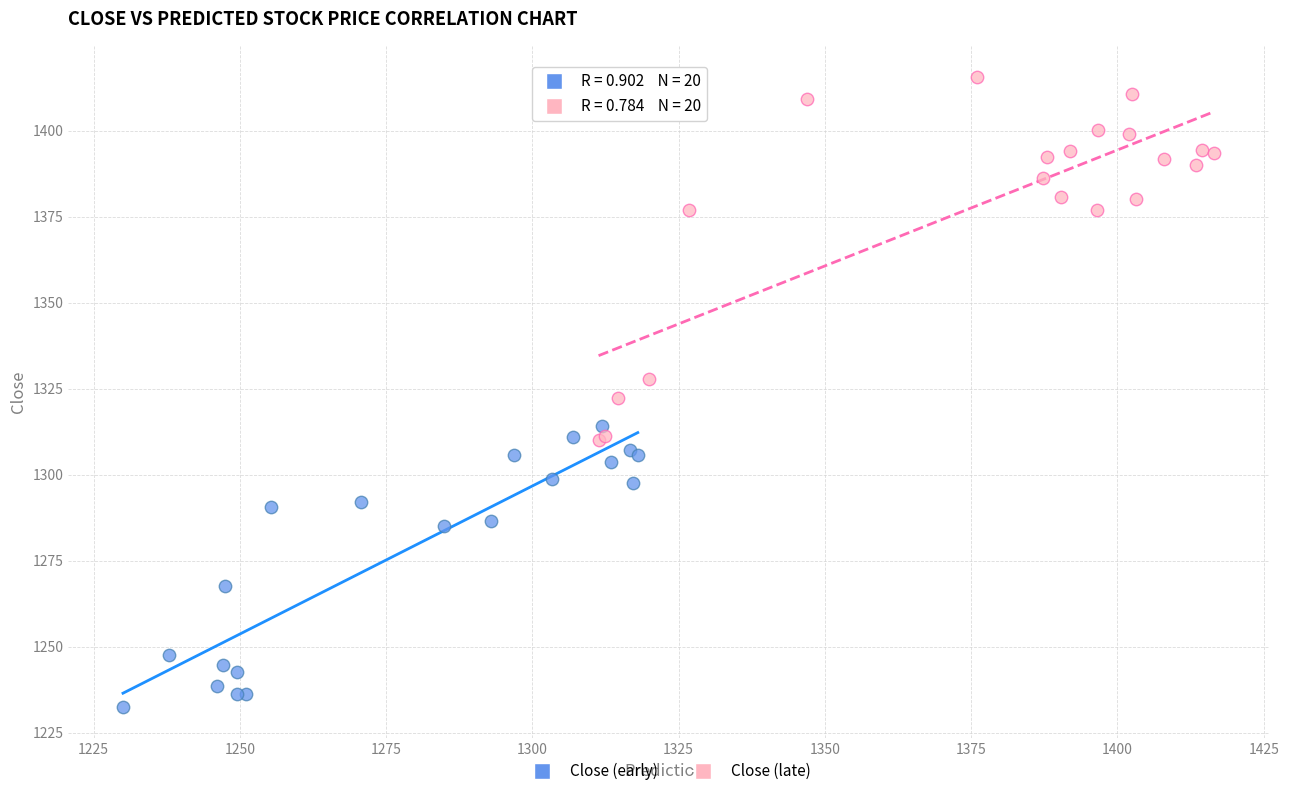

What are all the series names shown in the legend?

Close (early), Close (late)